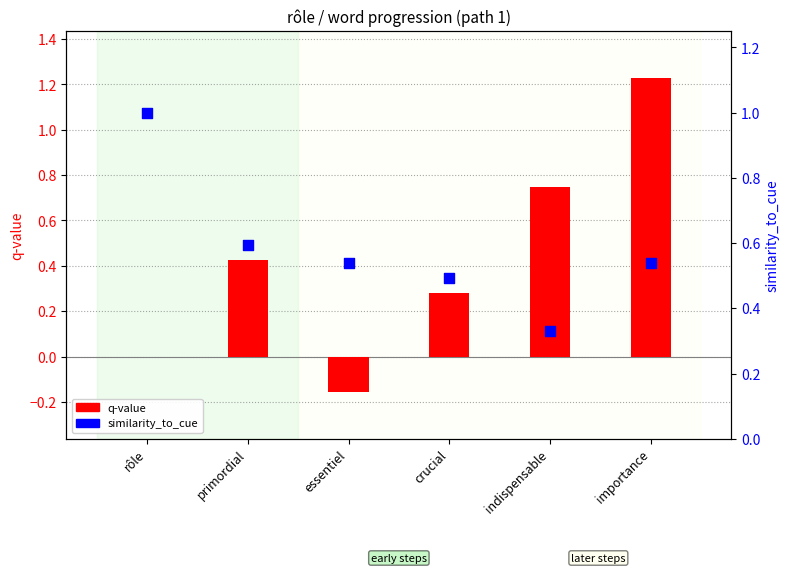

Is the value of similarity_to_cue at importance greater than the value of q-value at importance?

No